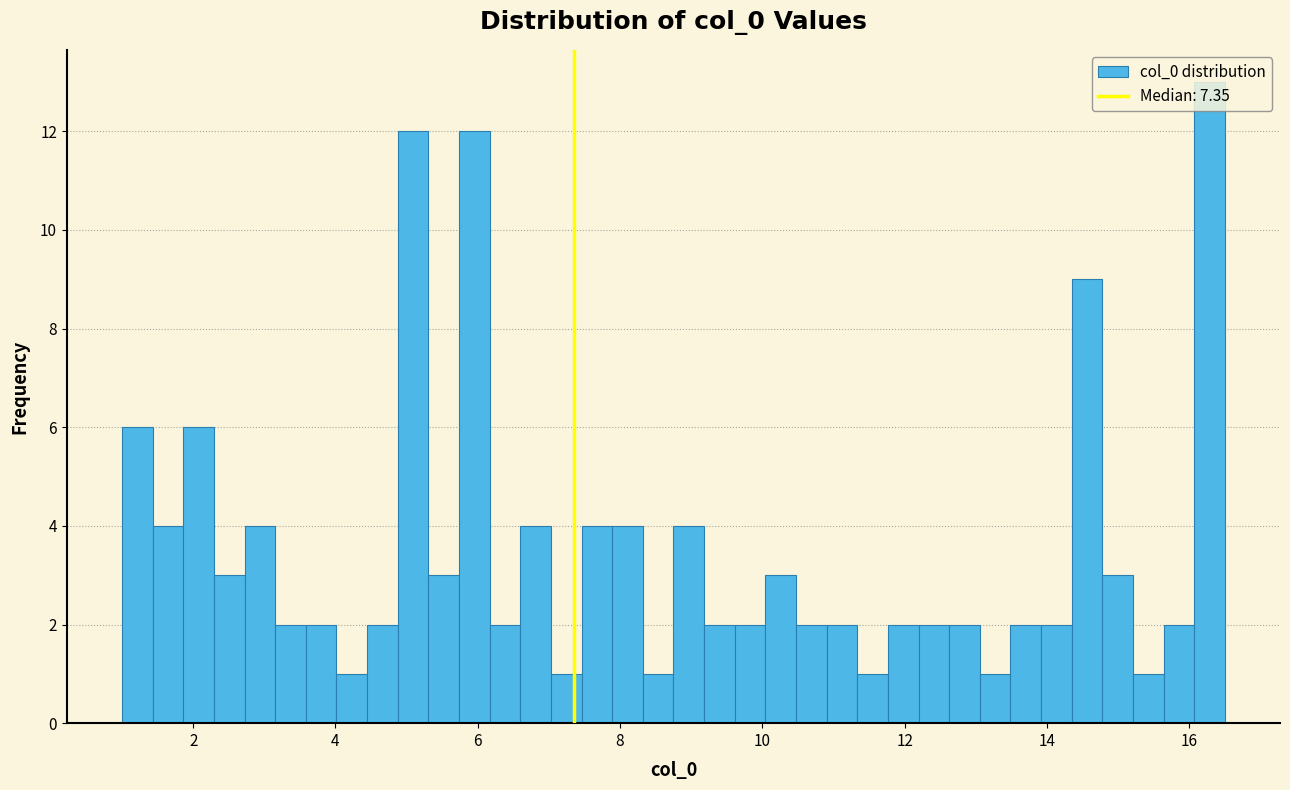

Read against the x-axis, roughly where is the centre of the tallest bar?

16.2